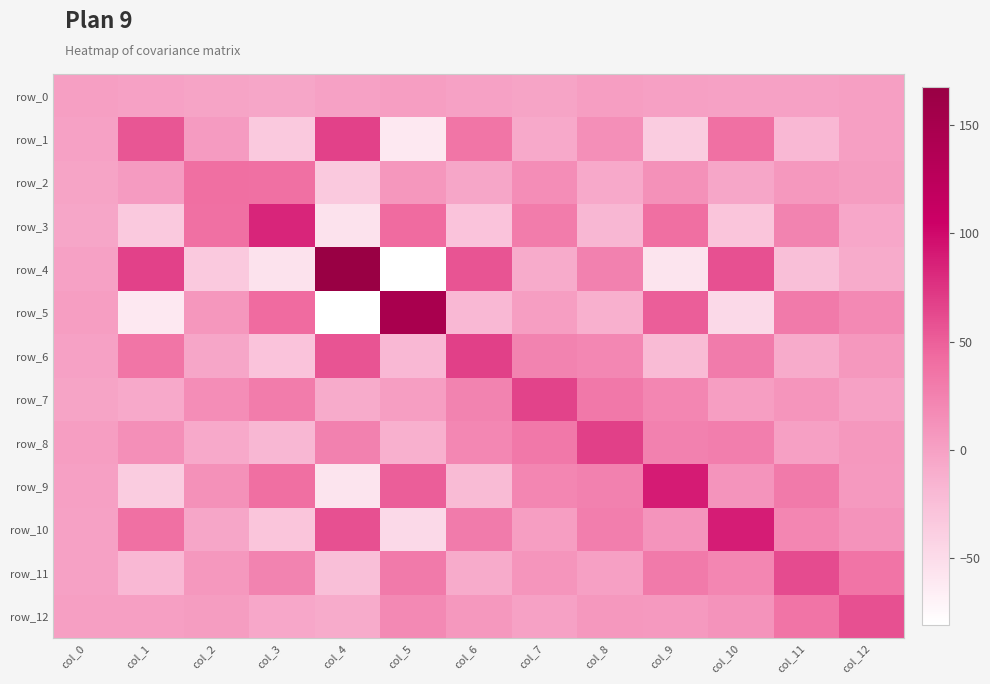

How many distinct data groups are displayed?

13